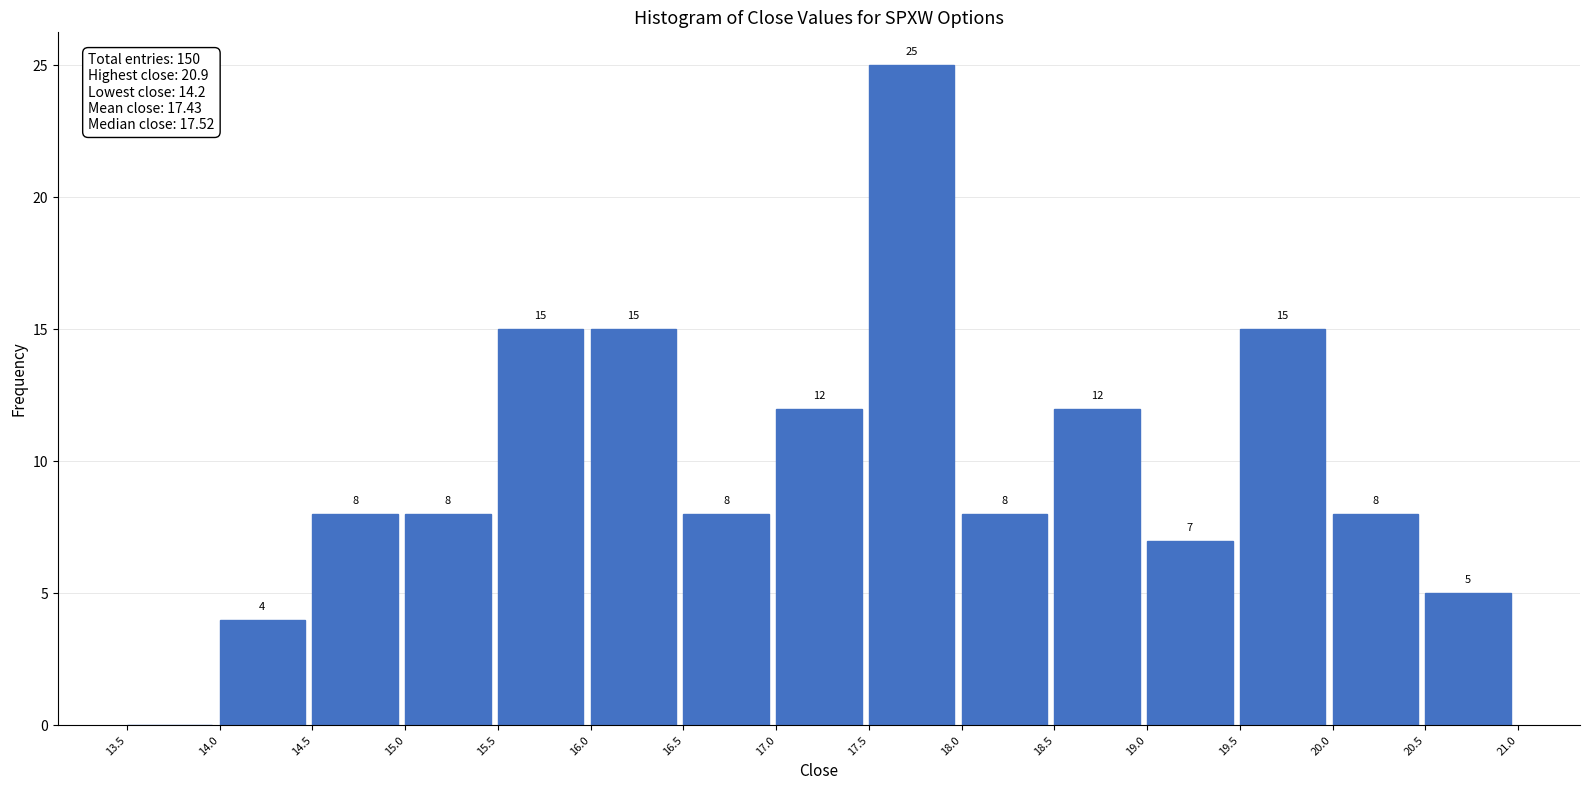

Which range on the x-axis has the tallest bar?

17.5 to 18.0